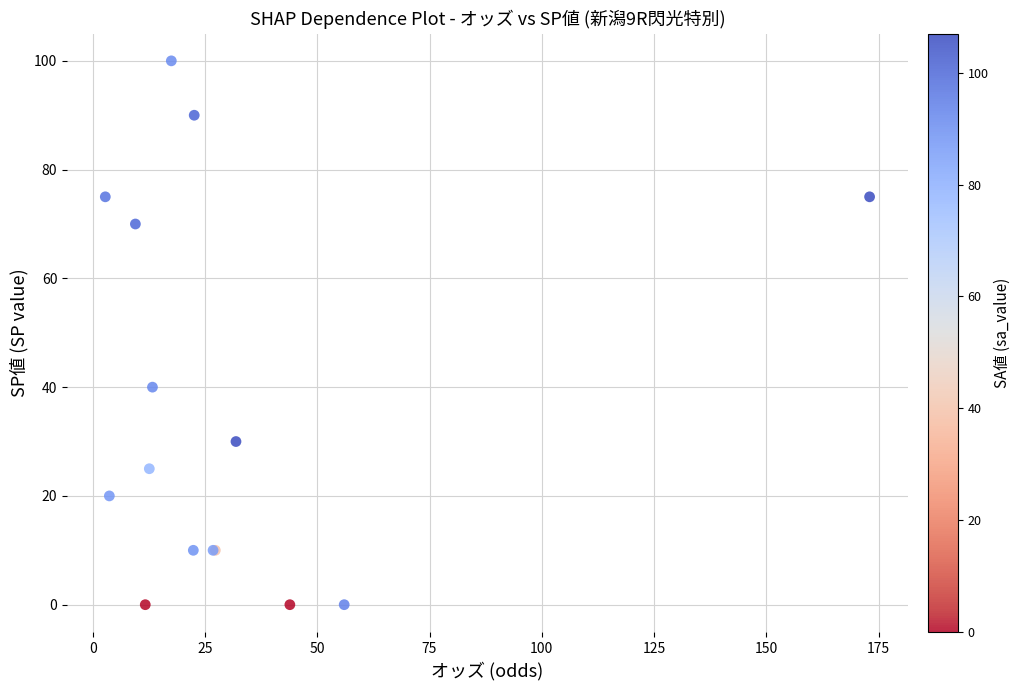

What Y value in the scatter plot is closest to 50?

40